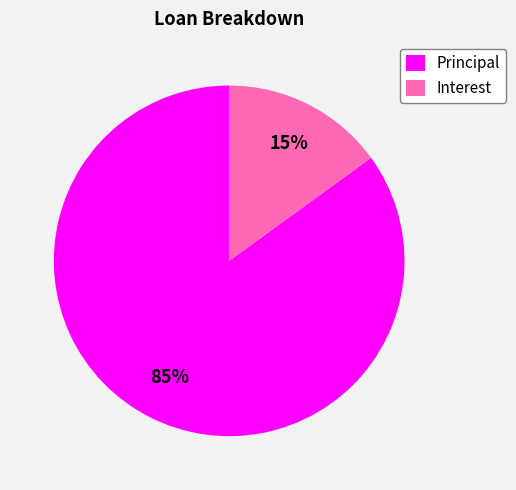

To the nearest percent, what is the difference between the Interest and Principal slice percentages?

70%